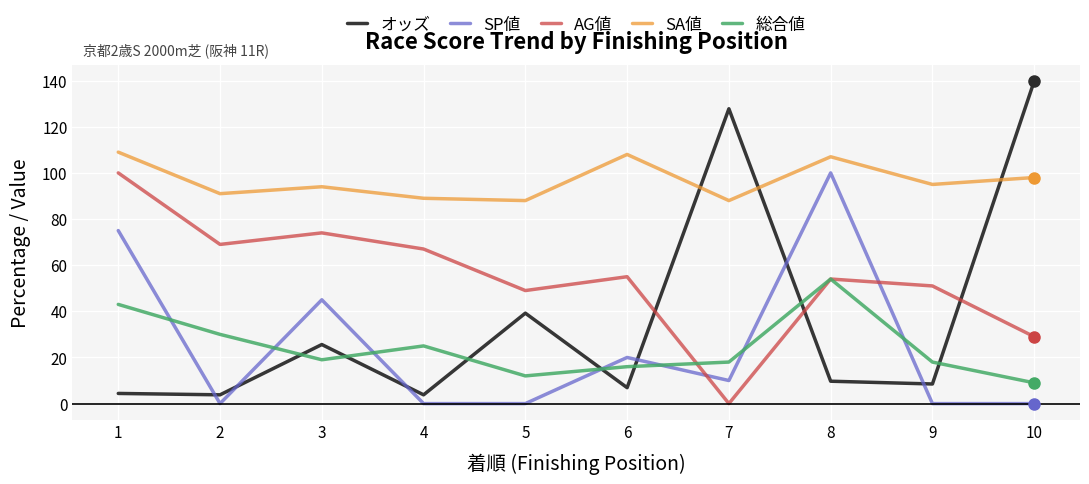

At which label does AG値 reach its peak?

1